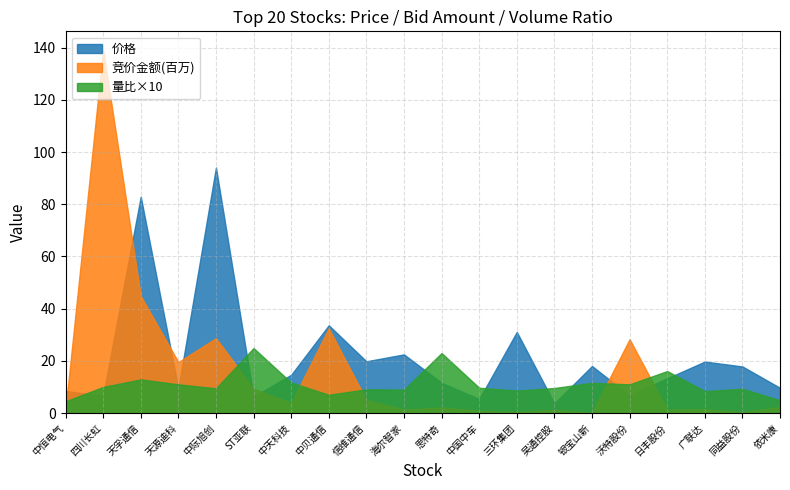

Is the value of 竞价金额(百万) at 中恒电气 greater than the value of 价格 at 四川长虹?

No